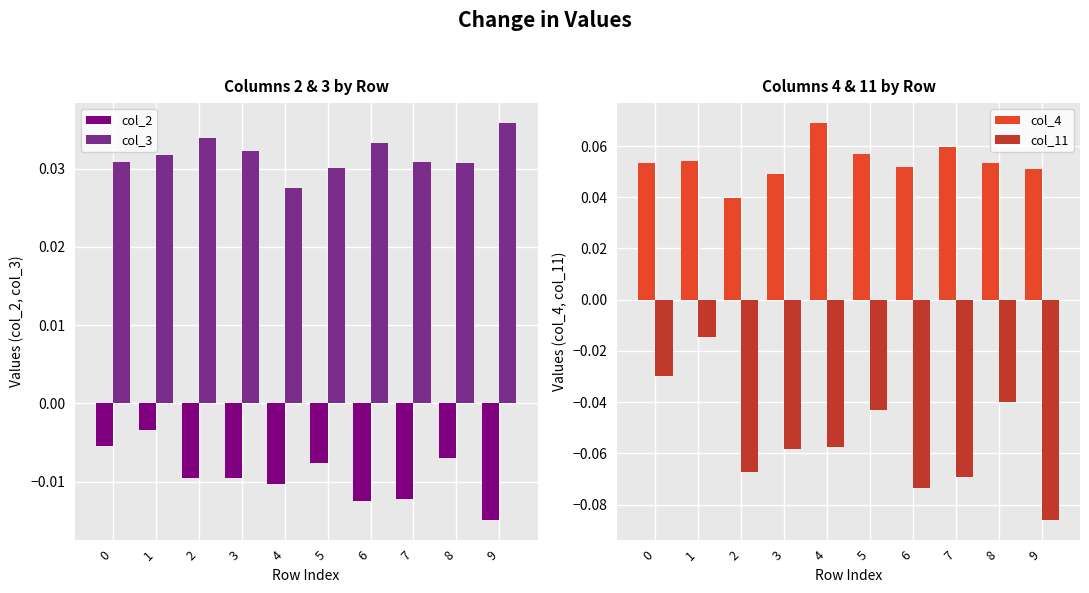

Reading right to left, extract all data points from this chart.

col_2: -0.0	-0.0	-0.0	-0.0	-0.0	-0.0	-0.0	-0.0	-0.0	-0.0
col_3: 0.0	0.0	0.0	0.0	0.0	0.0	0.0	0.0	0.0	0.0
col_4: 0.1	0.1	0.1	0.1	0.1	0.1	0.0	0.0	0.1	0.1
col_11: -0.1	-0.0	-0.1	-0.1	-0.0	-0.1	-0.1	-0.1	-0.0	-0.0